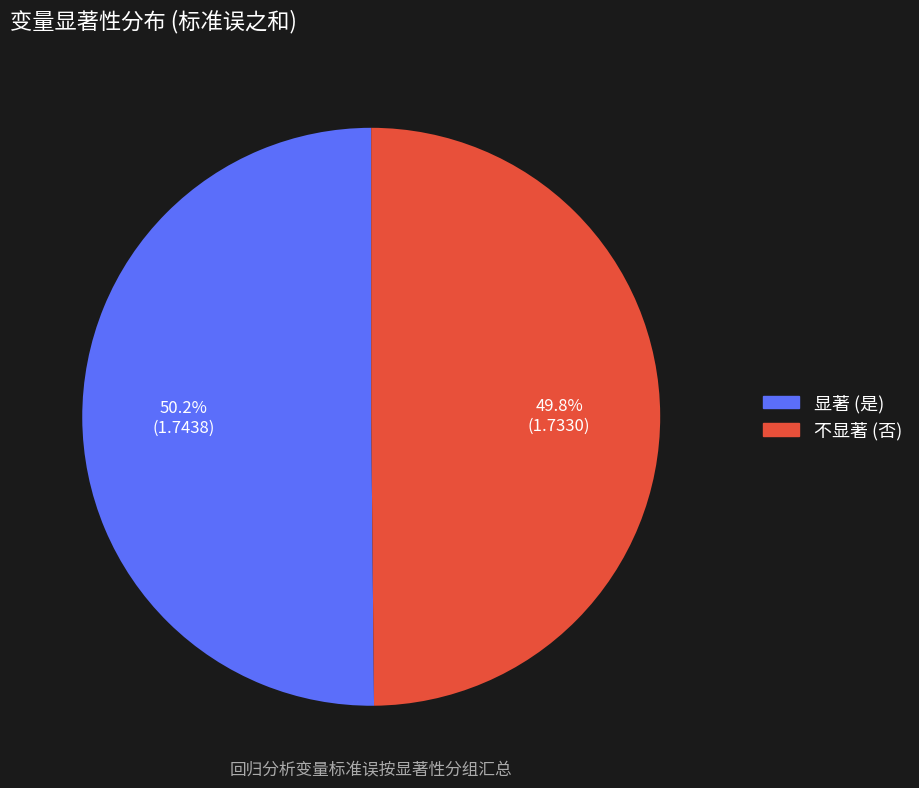

Count the number of slices in the pie.

2